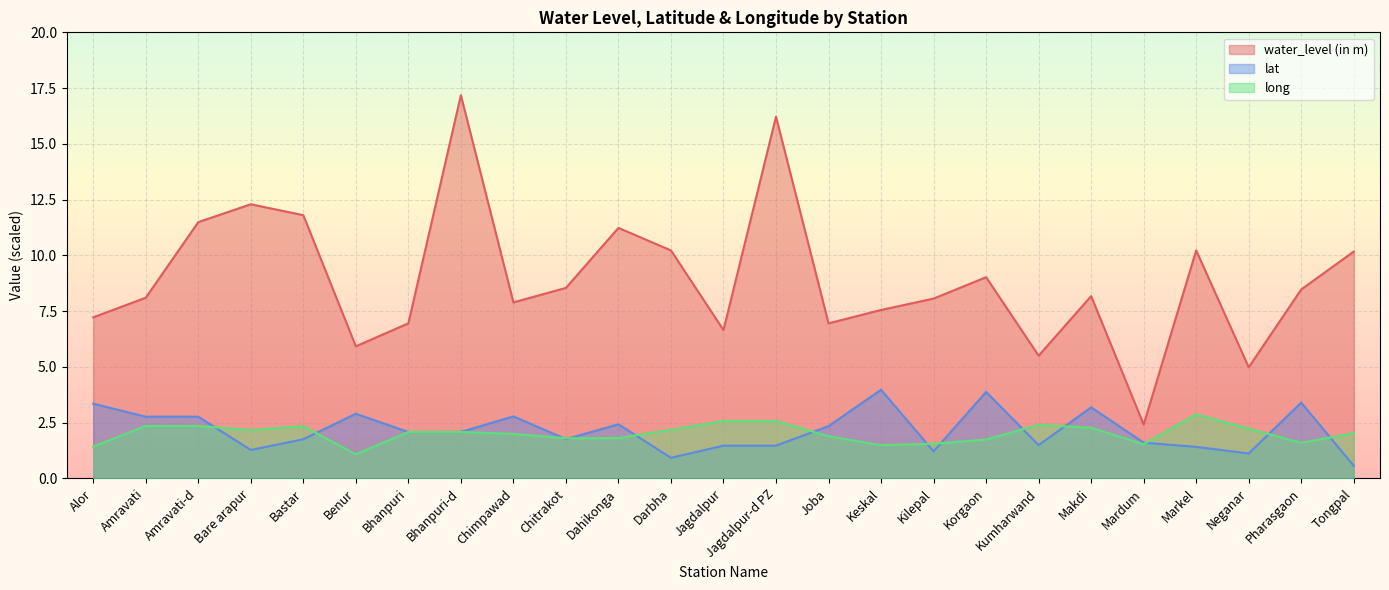

What is the total value across all series at Tongpal?

12.8